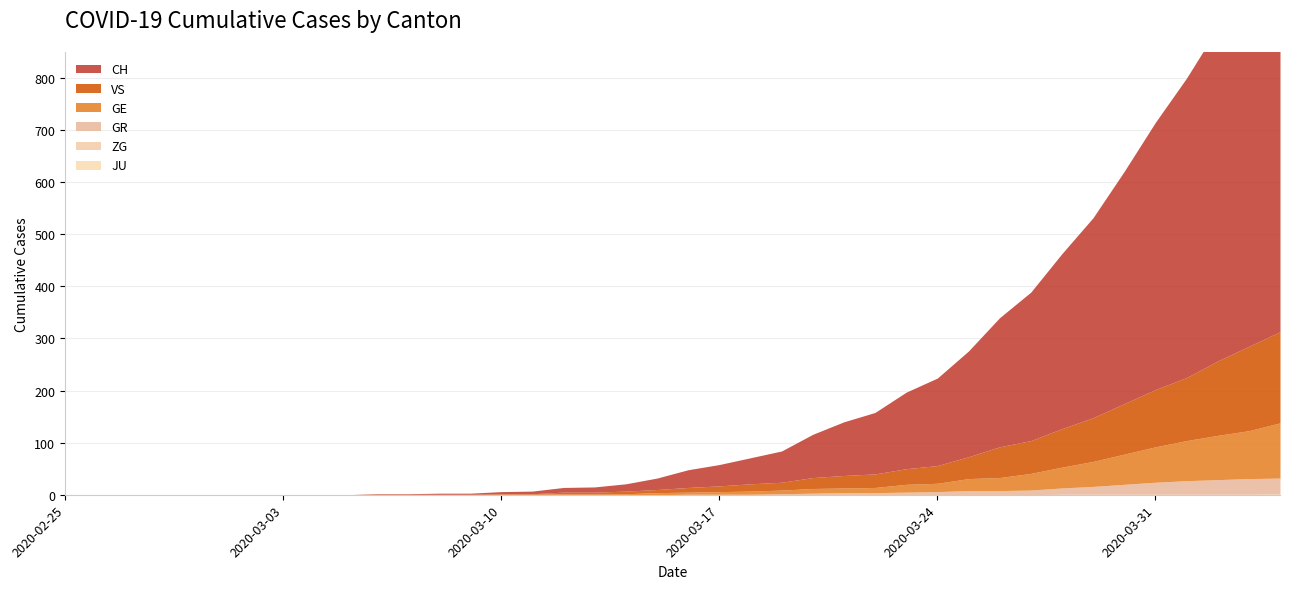

At which category is the sum across all series the highest?

2020-04-04